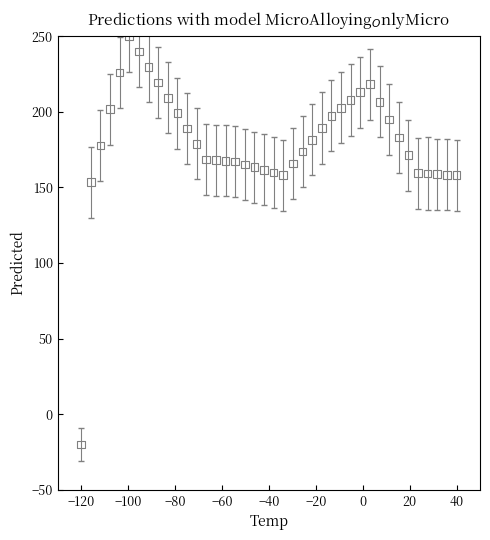

What Y value in the scatter plot is closest to 115?

153.5